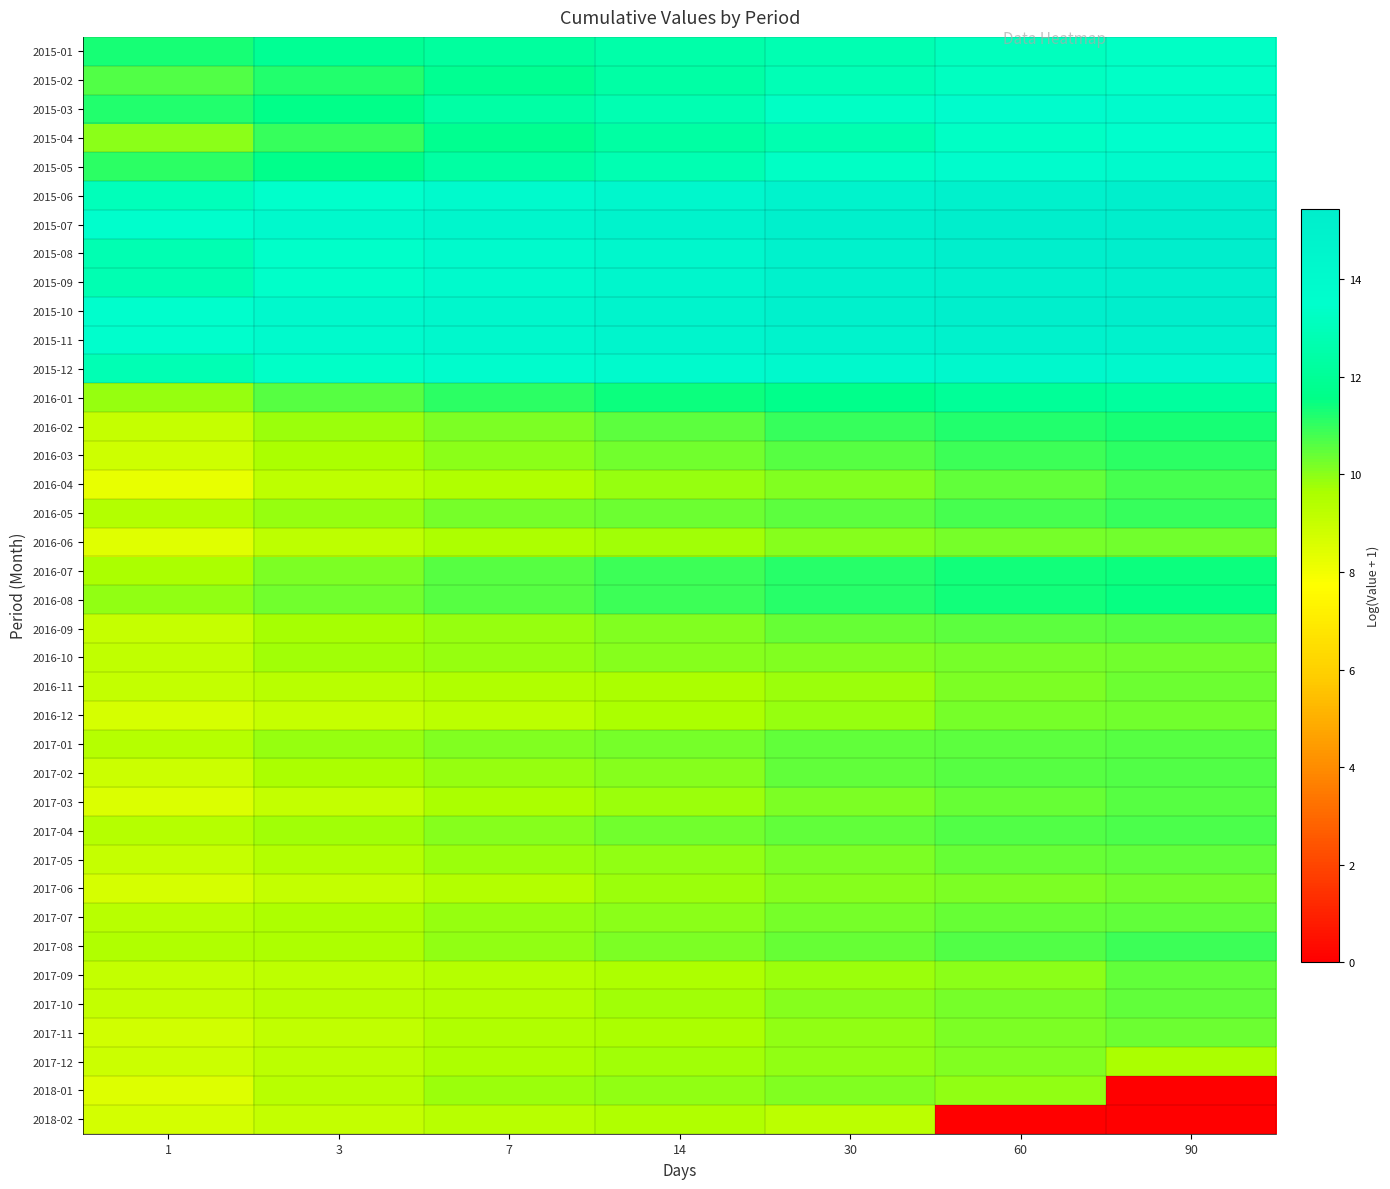

Reading left to right, extract all data points from this chart.

2015-01: 1=11.3	3=11.9	7=12.3	14=12.5	30=12.8	60=13.1	90=13.3
2015-02: 1=10.6	3=11.2	7=11.8	14=12.4	30=12.9	60=13.2	90=13.3
2015-03: 1=11.2	3=11.6	7=12.4	14=12.8	30=13.3	60=13.7	90=13.9
2015-04: 1=10.0	3=10.9	7=11.8	14=12.3	30=12.7	60=13.3	90=13.5
2015-05: 1=11.1	3=11.7	7=12.4	14=12.8	30=13.3	60=13.8	90=14.0
2015-06: 1=13.0	3=13.5	7=14.0	14=14.4	30=14.7	60=15.1	90=15.3
2015-07: 1=13.6	3=14.1	7=14.5	14=14.8	30=15.1	60=15.4	90=15.4
2015-08: 1=12.8	3=13.4	7=14.0	14=14.4	30=14.9	60=15.3	90=15.5
2015-09: 1=12.8	3=13.5	7=14.0	14=14.5	30=14.9	60=15.1	90=15.2
2015-10: 1=13.6	3=14.1	7=14.4	14=14.7	30=15.0	60=15.3	90=15.4
2015-11: 1=13.6	3=14.0	7=14.3	14=14.6	30=14.8	60=14.9	90=14.9
2015-12: 1=12.8	3=13.4	7=13.8	14=14.0	30=14.2	60=14.2	90=14.2
2016-01: 1=9.9	3=10.6	7=11.1	14=11.4	30=11.7	60=12.1	90=12.2
2016-02: 1=9.0	3=9.8	7=10.2	14=10.5	30=10.9	60=11.2	90=11.3
2016-03: 1=8.8	3=9.6	7=10.0	14=10.3	30=10.6	60=10.9	90=11.1
2016-04: 1=8.2	3=9.2	7=9.5	14=9.9	30=10.1	60=10.5	90=10.8
2016-05: 1=9.4	3=9.9	7=10.2	14=10.4	30=10.5	60=10.8	90=10.9
2016-06: 1=8.4	3=9.2	7=9.6	14=9.7	30=10.0	60=10.2	90=10.3
2016-07: 1=9.6	3=10.2	7=10.6	14=10.9	30=11.2	60=11.4	90=11.5
2016-08: 1=9.9	3=10.3	7=10.6	14=10.9	30=11.1	60=11.4	90=11.5
2016-09: 1=9.0	3=9.7	7=9.9	14=10.1	30=10.4	60=10.5	90=10.6
2016-10: 1=9.1	3=9.7	7=9.9	14=10.0	30=10.1	60=10.3	90=10.3
2016-11: 1=9.1	3=9.3	7=9.5	14=9.6	30=9.8	60=10.2	90=10.3
2016-12: 1=8.7	3=9.0	7=9.3	14=9.6	30=9.9	60=10.2	90=10.3
2017-01: 1=9.4	3=9.9	7=10.1	14=10.3	30=10.5	60=10.6	90=10.6
2017-02: 1=8.9	3=9.6	7=9.9	14=10.1	30=10.4	60=10.6	90=10.7
2017-03: 1=8.6	3=9.1	7=9.6	14=9.8	30=10.2	60=10.4	90=10.6
2017-04: 1=9.4	3=9.8	7=10.1	14=10.3	30=10.5	60=10.6	90=10.7
2017-05: 1=9.0	3=9.4	7=9.8	14=9.9	30=10.2	60=10.4	90=10.5
2017-06: 1=8.7	3=9.1	7=9.4	14=9.8	30=10.0	60=10.2	90=10.3
2017-07: 1=9.3	3=9.6	7=9.9	14=10.0	30=10.2	60=10.4	90=10.5
2017-08: 1=9.5	3=9.6	7=9.9	14=10.2	30=10.4	60=10.7	90=10.9
2017-09: 1=9.1	3=9.2	7=9.4	14=9.6	30=9.8	60=10.0	90=10.5
2017-10: 1=9.1	3=9.3	7=9.5	14=9.8	30=10.0	60=10.2	90=10.5
2017-11: 1=8.8	3=9.2	7=9.5	14=9.6	30=9.9	60=10.2	90=10.4
2017-12: 1=8.9	3=9.3	7=9.6	14=9.8	30=9.9	60=10.1	90=9.6
2018-01: 1=8.5	3=9.4	7=9.8	14=9.9	30=10.1	60=9.9	90=0.0
2018-02: 1=8.7	3=9.1	7=9.3	14=9.5	30=9.2	60=0.0	90=0.0